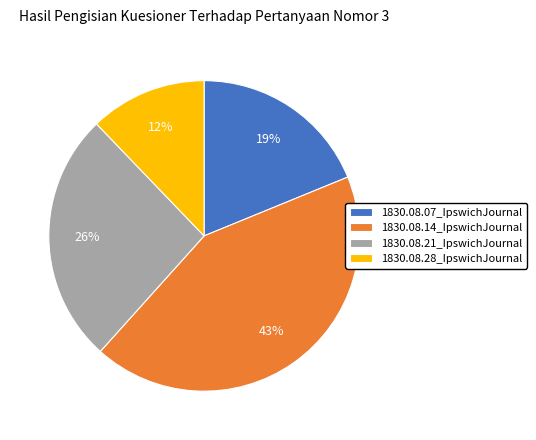

Which slice is the smallest?

1830.08.28_IpswichJournal